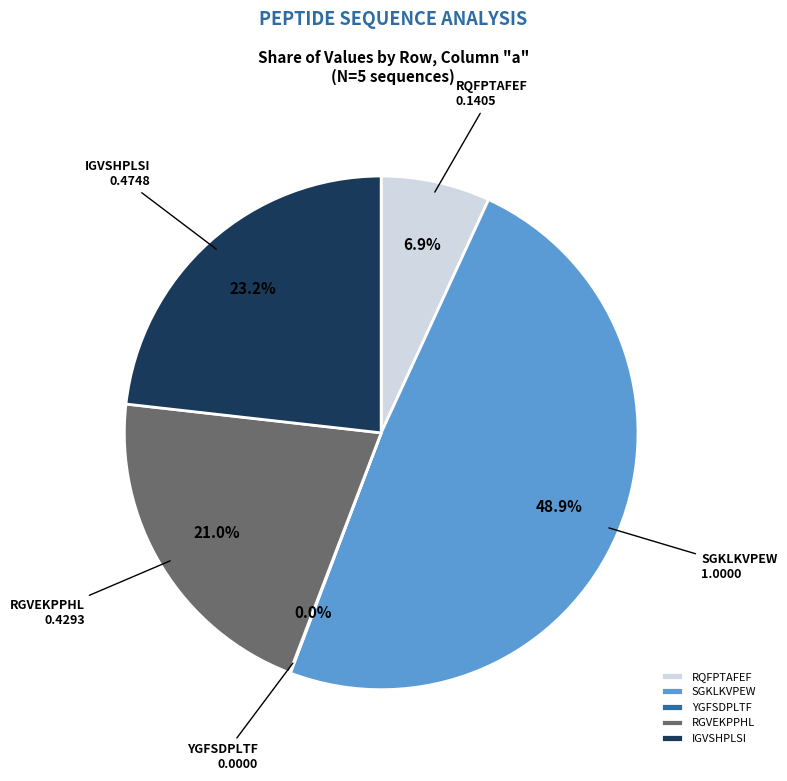

How much of the chart is everything except IGVSHPLSI?

76.8%